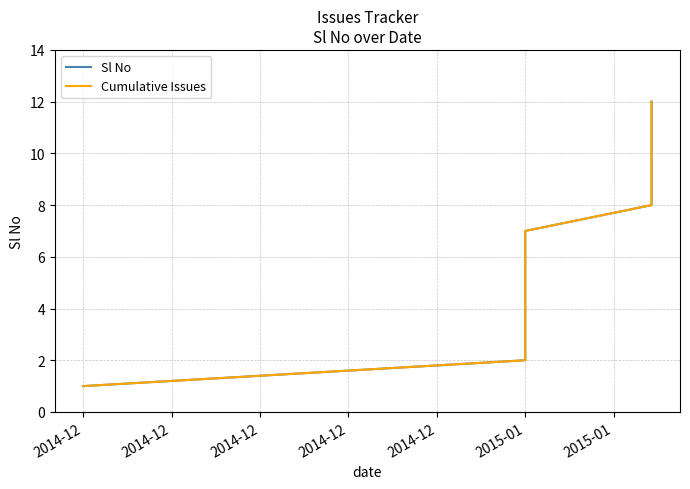

What is the label of the 6th point from the right?

2015-01